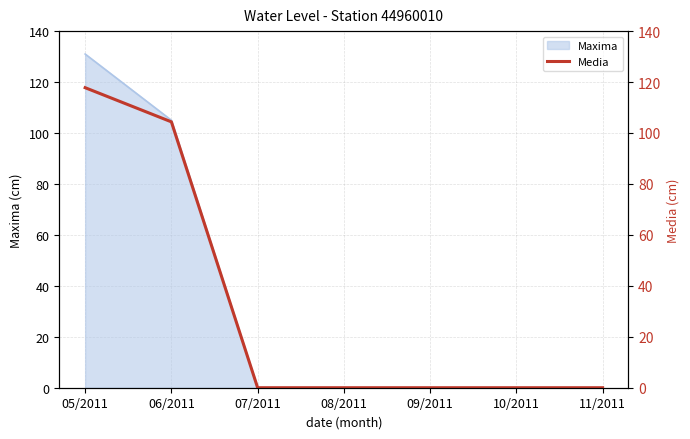

What is the sum of the values at 11/2011 and 06/2011?

104.4